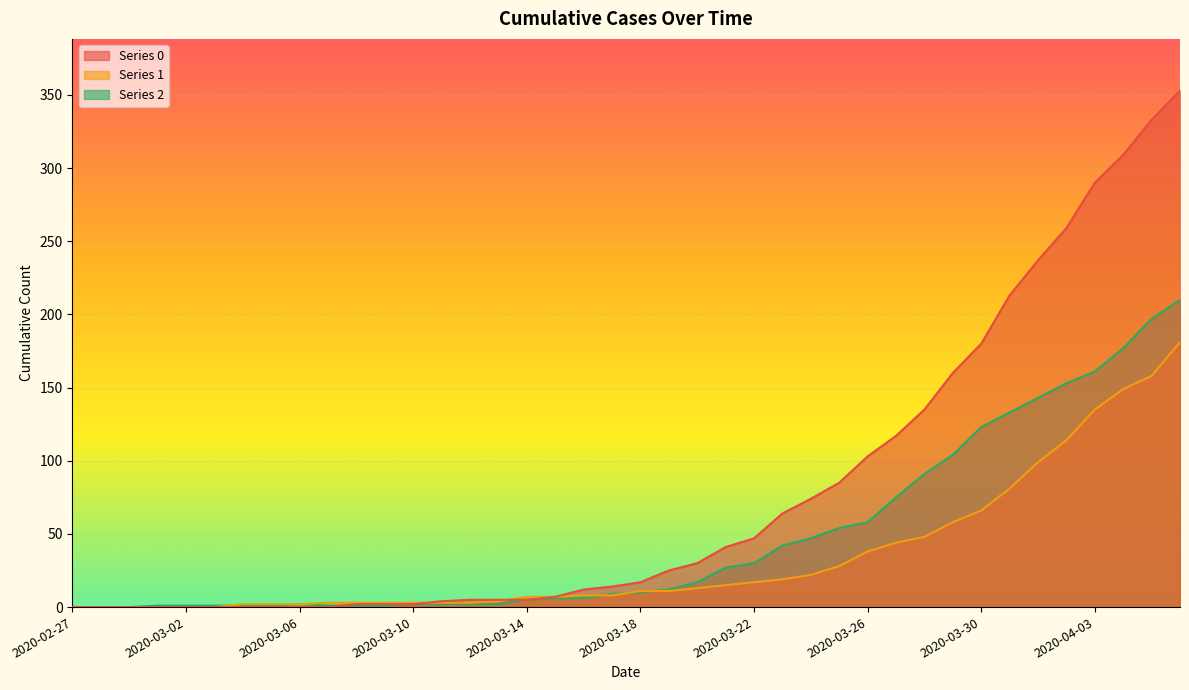

What is the difference between the 0 values at 2020-03-15 and 2020-03-03?

7